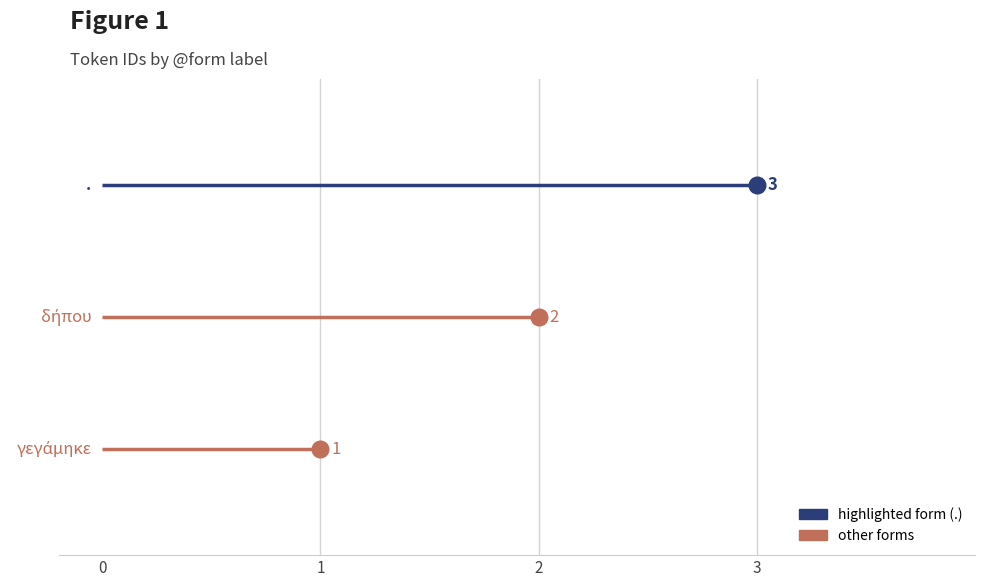

What is the smallest value displayed?

1